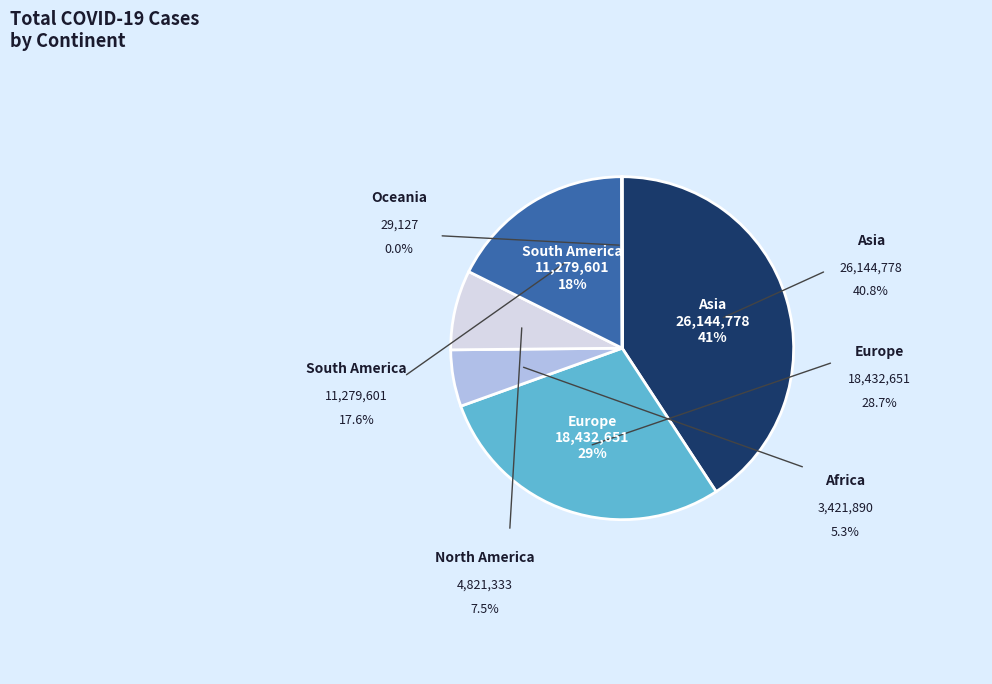

Is there any slice that represents more than half of the pie?

No